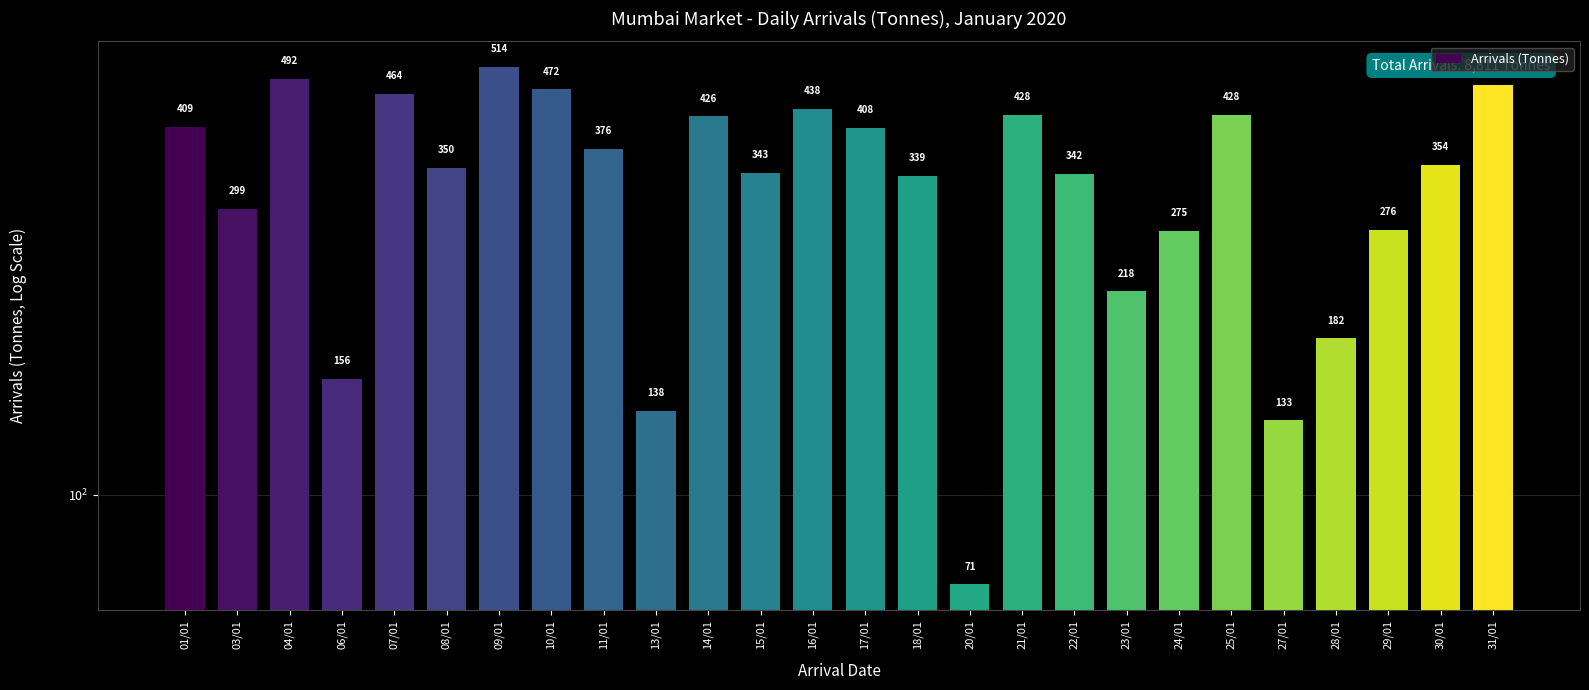

Where is the data nearest to the value 292?

03/01